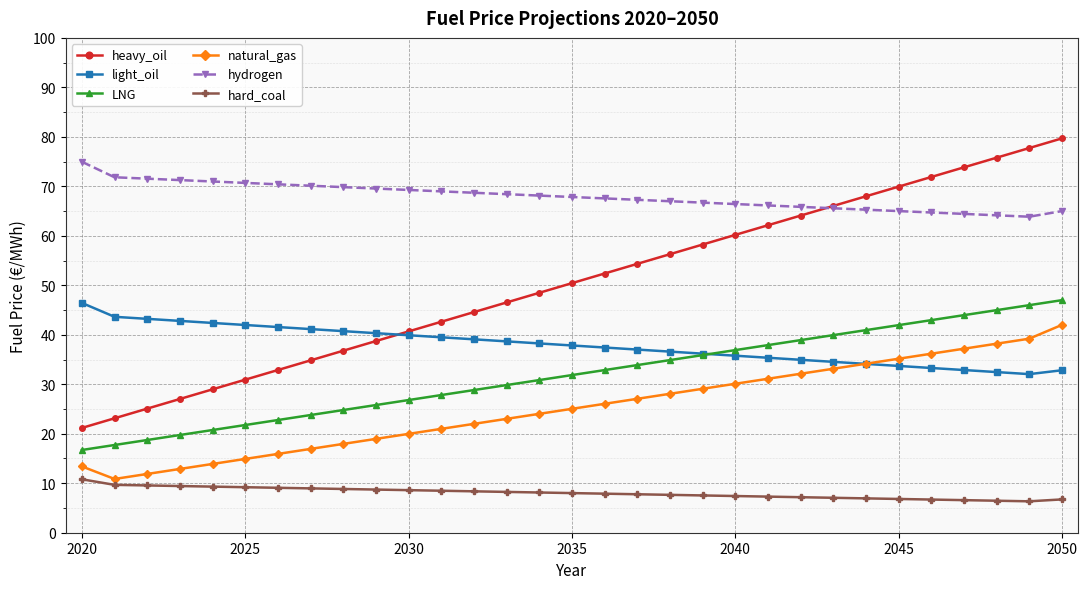

Which series has the widest spread of values?

heavy_oil